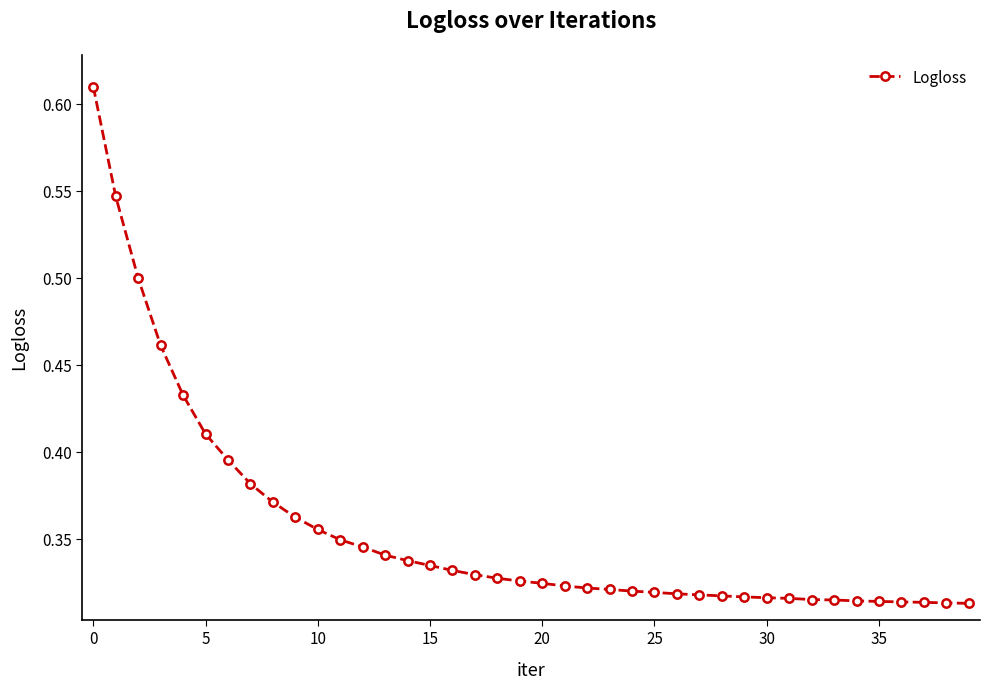

Count the values in the range 0 to 1.

40